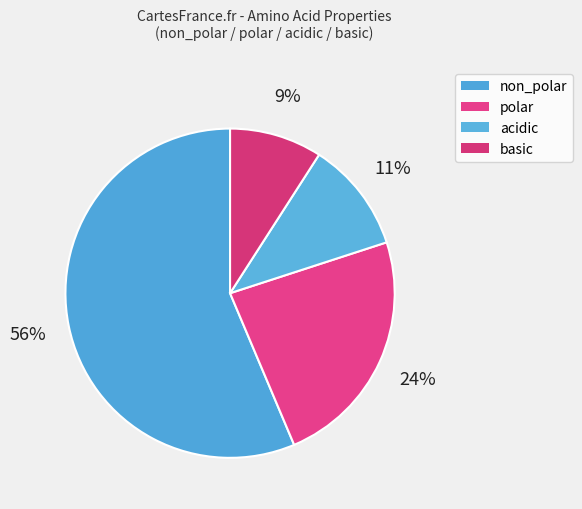

Combined, do acidic and polar account for over 50%?

No